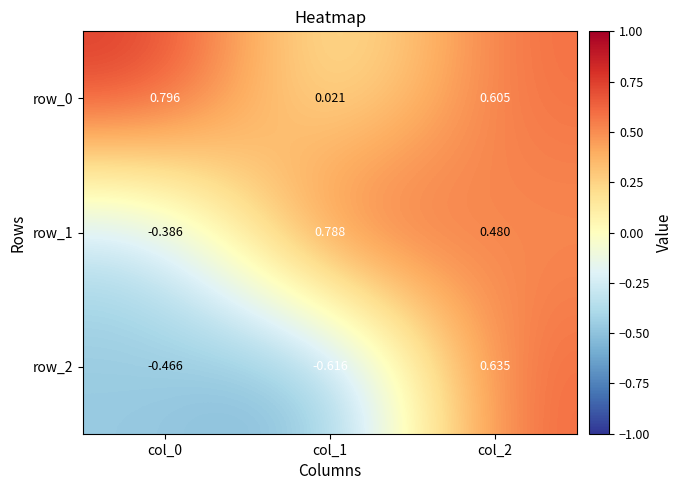

Is the value of row_1 at col_2 greater than the value of row_0 at col_1?

Yes